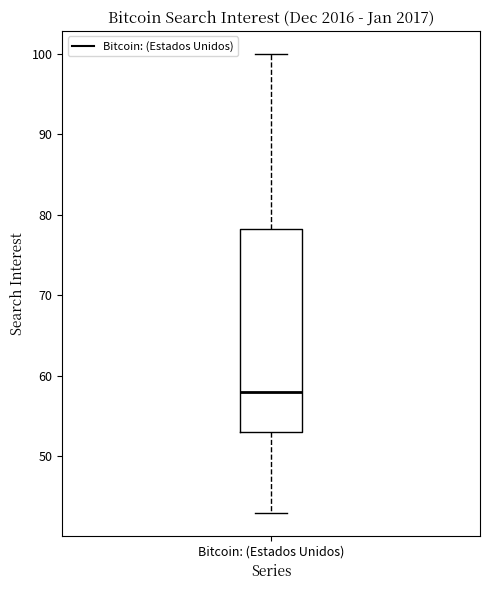

Read this box plot against the y-axis: the position of the median line, the range covered by the box, and the ends of both whiskers. The values are not printed on the chart, so give them approximately, as read against the axis.

median 58, box 53 to 78, whiskers 43 to 100